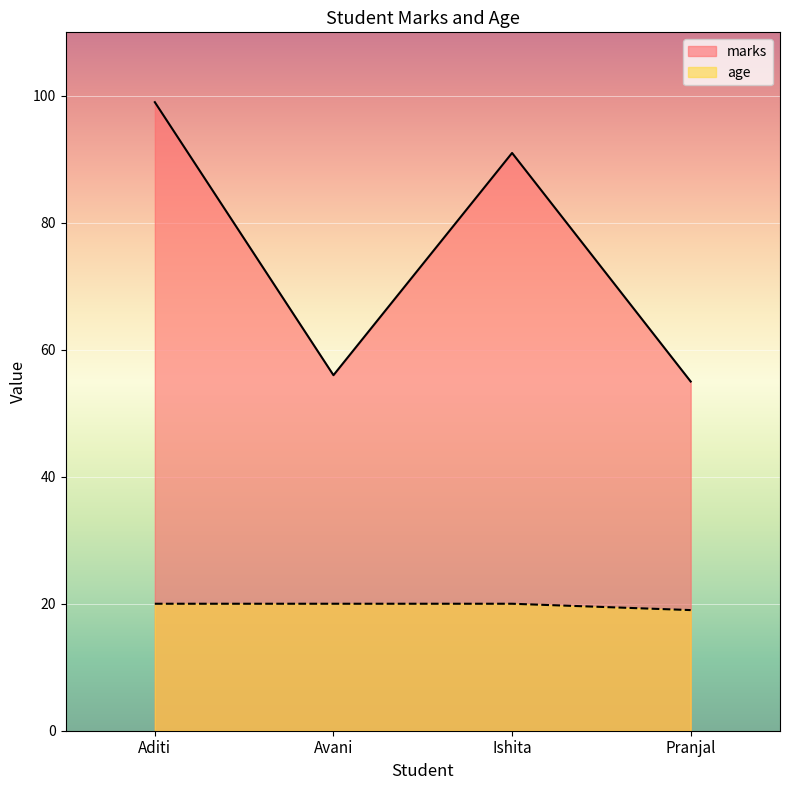

True or false: age and marks cross at least once.

False